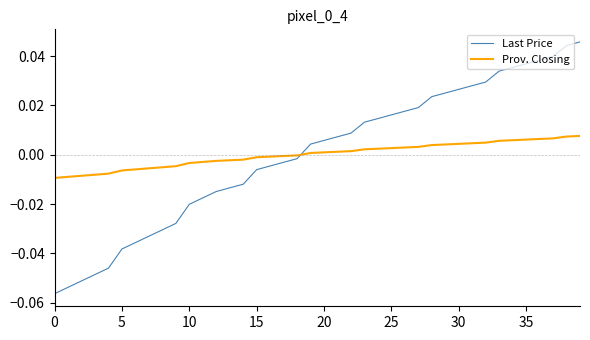

True or false: Prov. Closing and Last Price intersect in this chart.

True